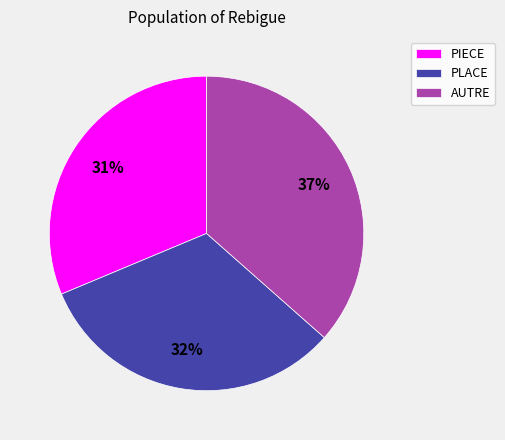

How many slices are in this pie chart?

3